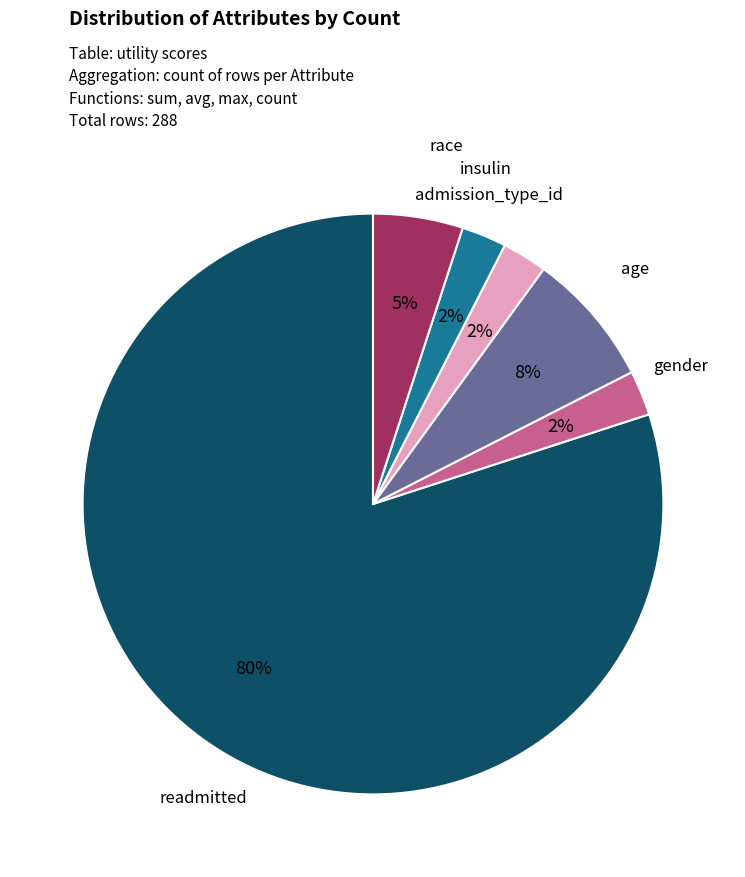

Is there any slice that represents more than half of the pie?

Yes